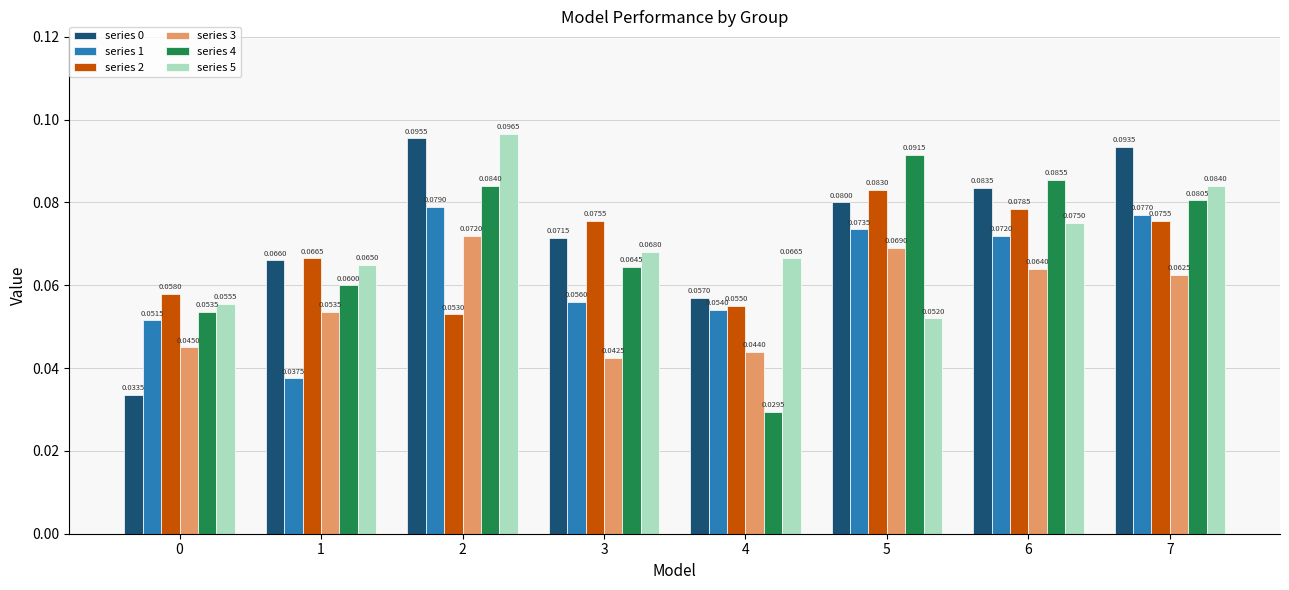

What is the sum of all series 1 values?

0.5